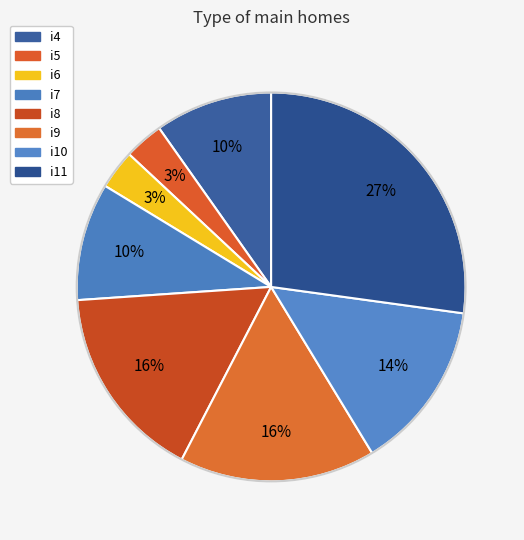

What percentage do i6 and i9 together represent?

19.6%